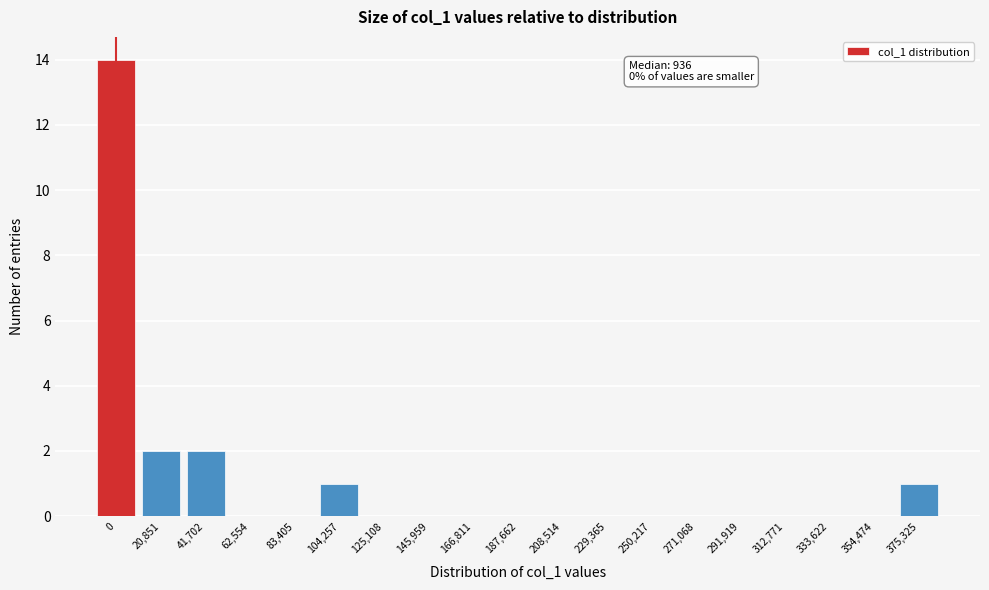

Reading right to left, list all the values displayed in this chart.

375,325=1	354,474=0	333,622=0	312,771=0	291,919=0	271,068=0	250,217=0	229,365=0	208,514=0	187,662=0	166,811=0	145,959=0	125,108=0	104,257=1	83,405=0	62,554=0	41,702=2	20,851=2	0=14